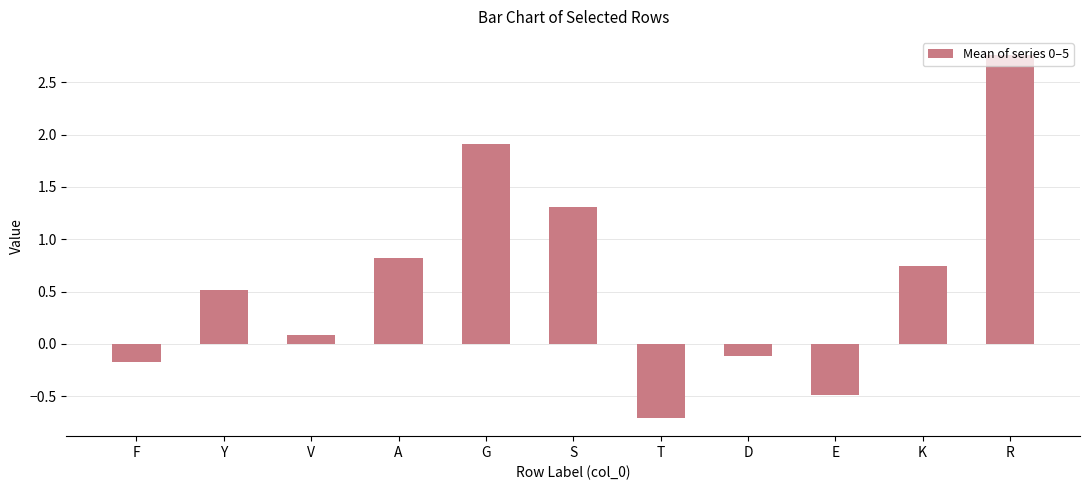

What position from the right is R?

1